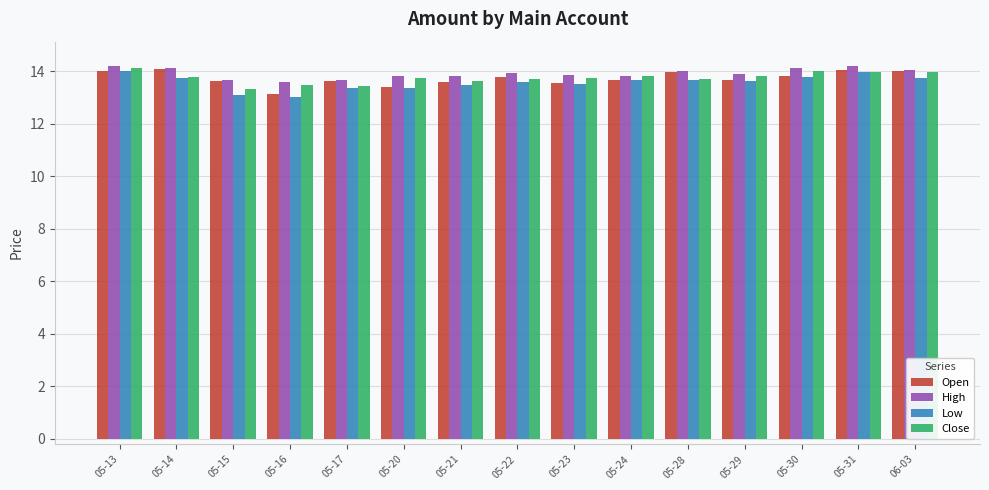

Is it true that Low equals 23.1 at 05-28?

False